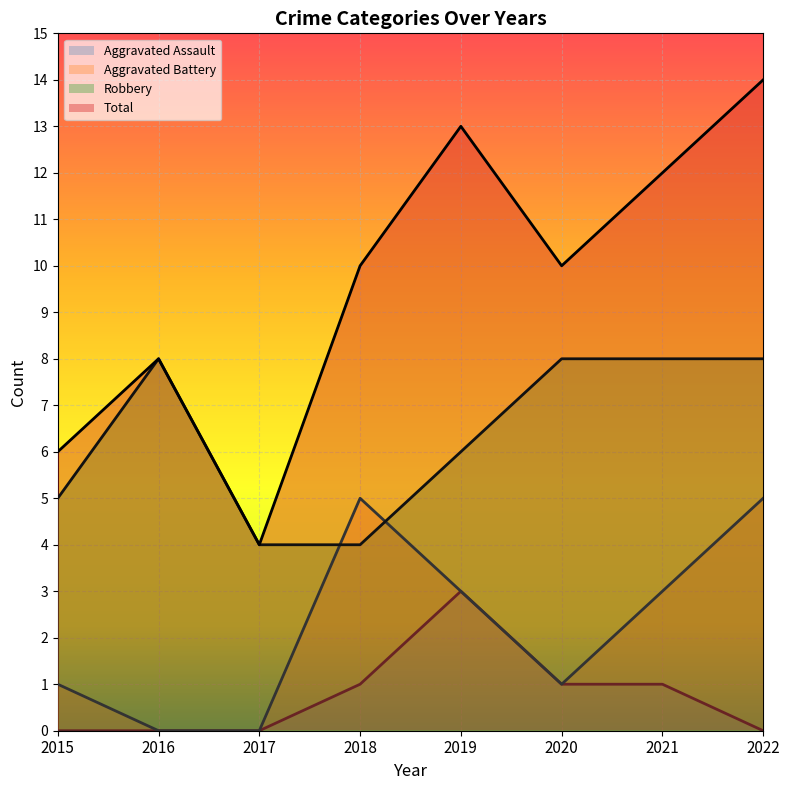

At which category does Total reach its first local peak?

2016